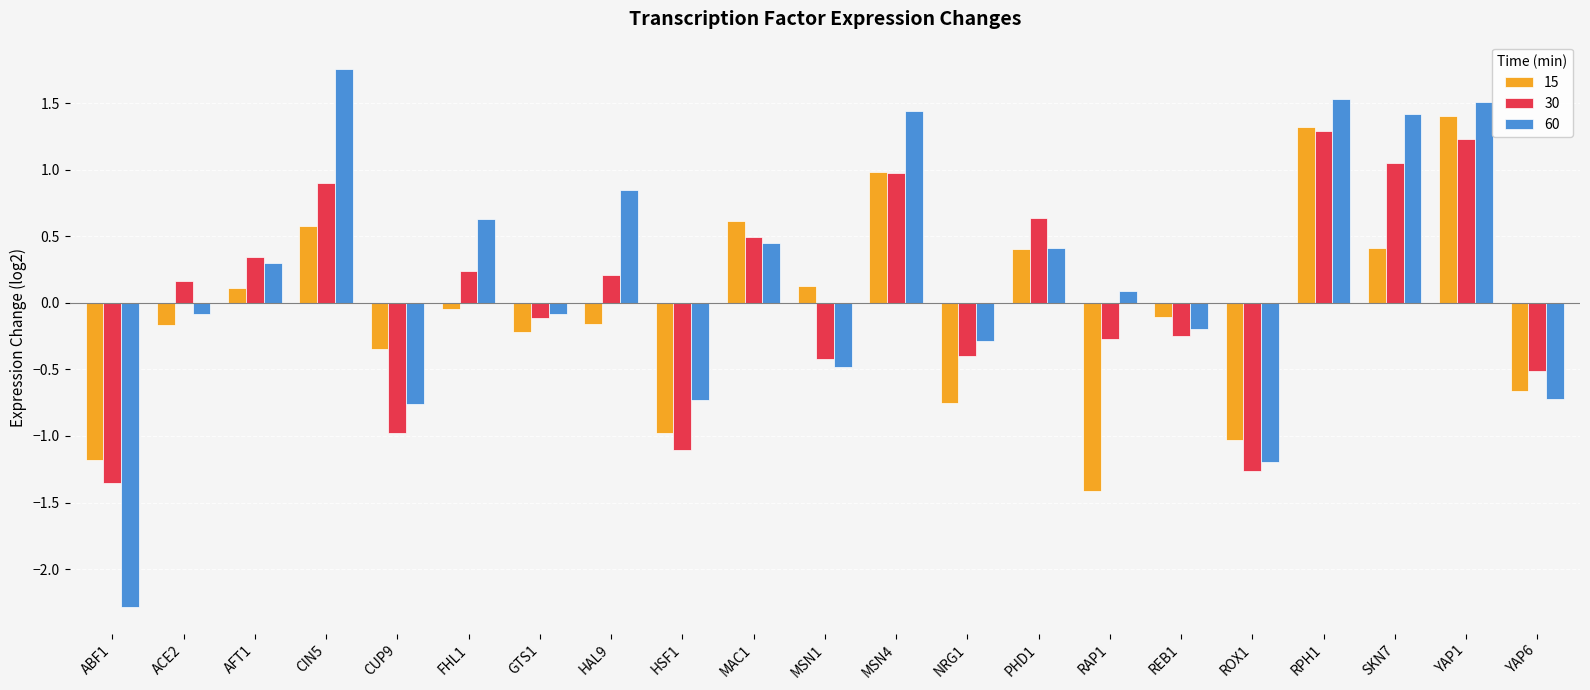

List the series in order of their peak value, highest first.

60, 15, 30